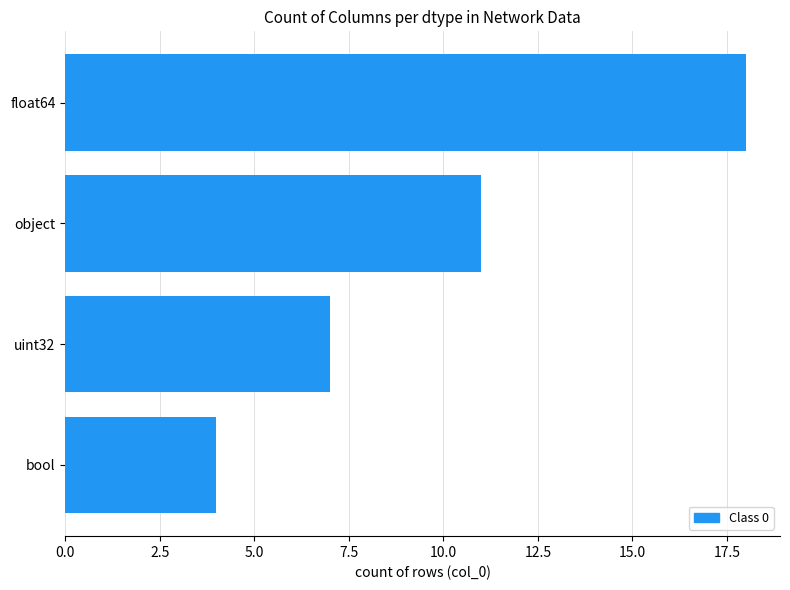

How many data points does each series have?

4